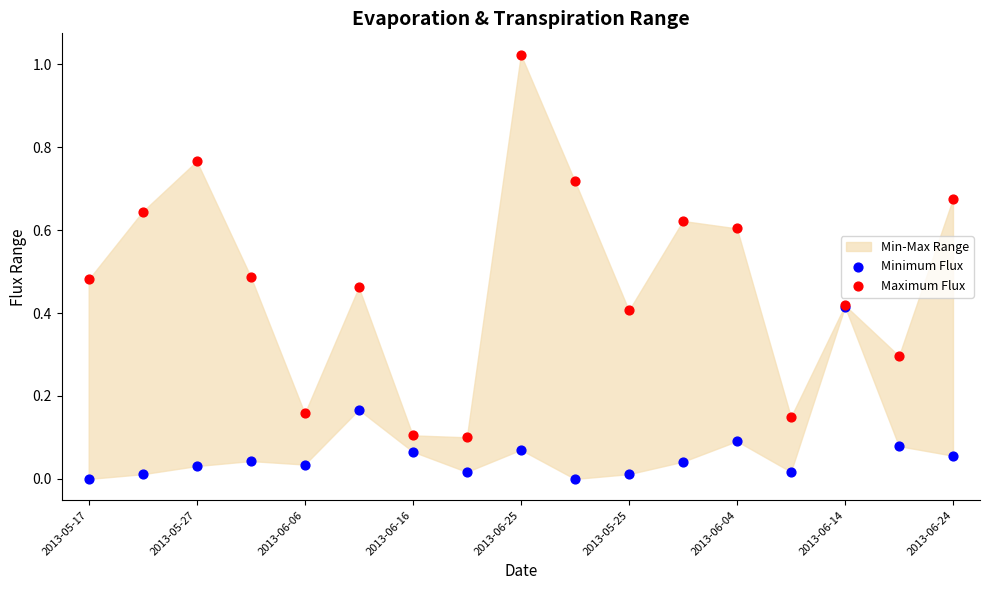

Which series reaches the minimum Y coordinate?

Minimum Flux